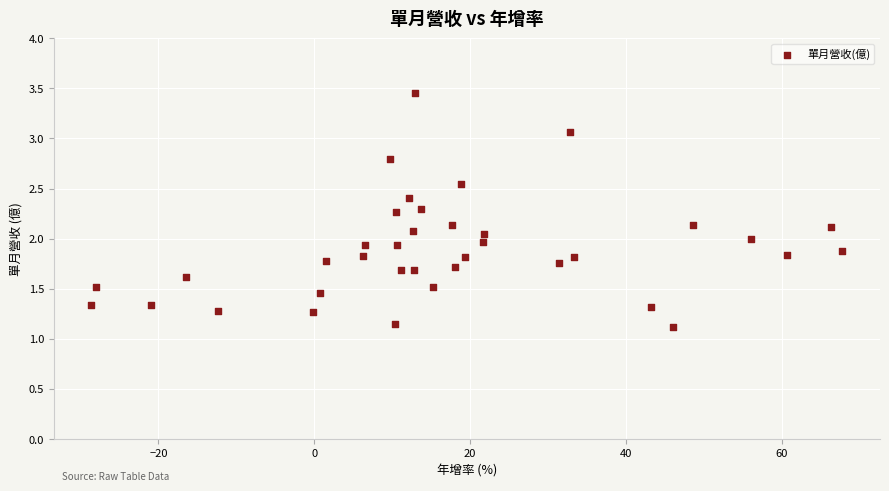

What is the range of X values (max minus min)?

96.4